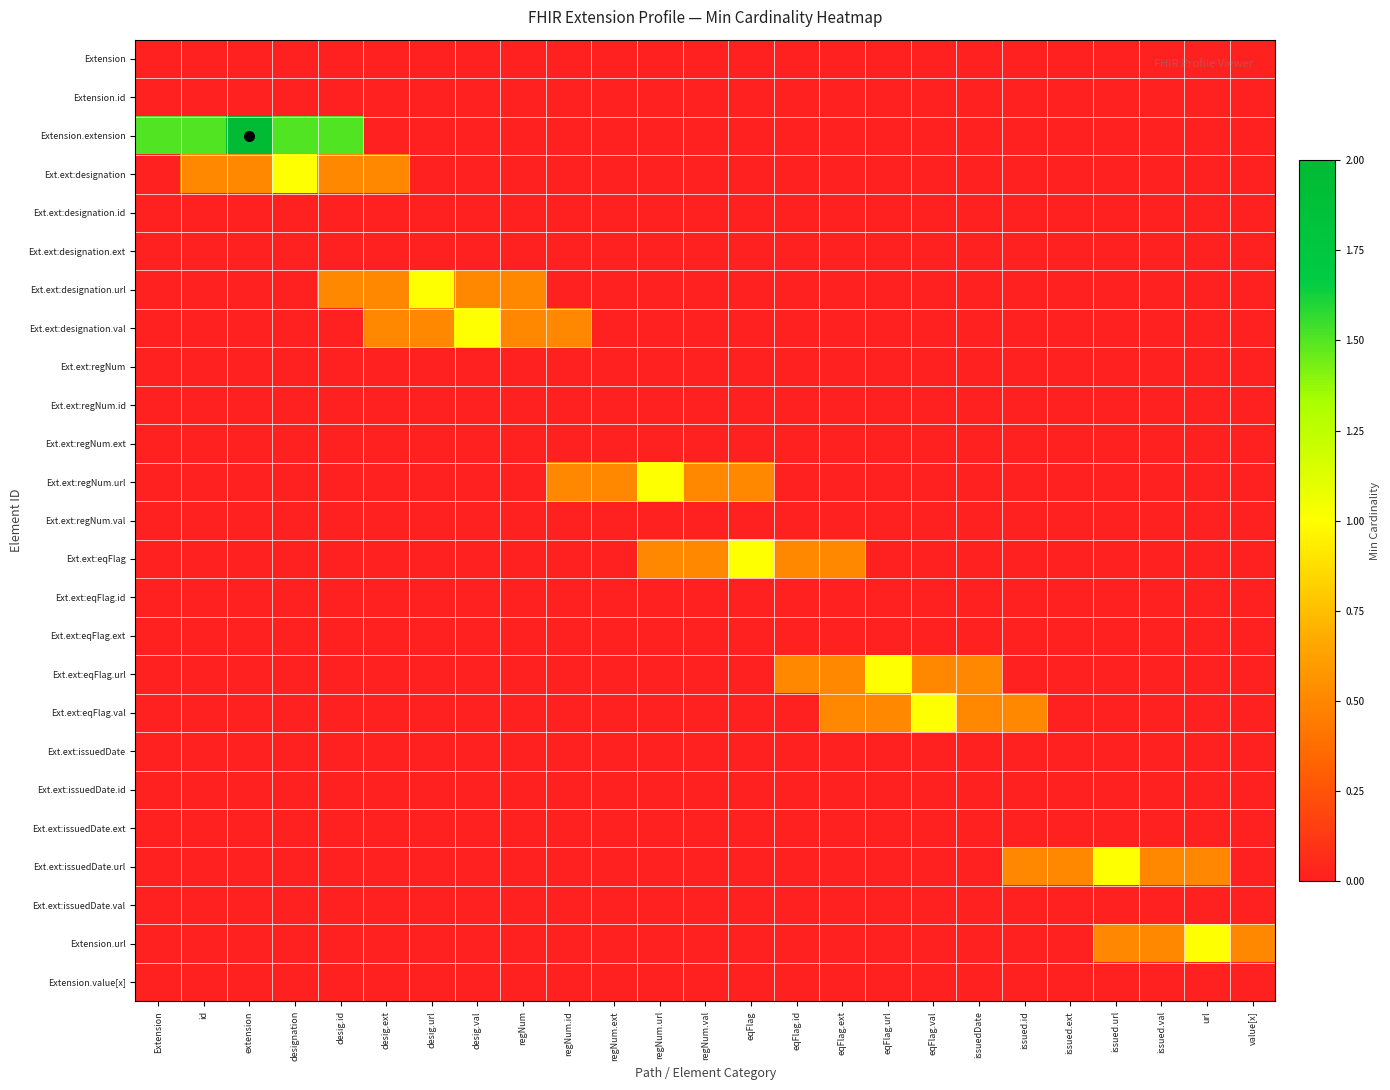

At desig.val, list the series in order from smallest to largest.

Extension, Extension.id, Extension.extension, Ext.ext:designation, Ext.ext:designation.id, Ext.ext:designation.ext, Ext.ext:regNum, Ext.ext:regNum.id, Ext.ext:regNum.ext, Ext.ext:regNum.url, Ext.ext:regNum.val, Ext.ext:eqFlag, Ext.ext:eqFlag.id, Ext.ext:eqFlag.ext, Ext.ext:eqFlag.url, Ext.ext:eqFlag.val, Ext.ext:issuedDate, Ext.ext:issuedDate.id, Ext.ext:issuedDate.ext, Ext.ext:issuedDate.url, Ext.ext:issuedDate.val, Extension.url, Extension.value[x], Ext.ext:designation.url, Ext.ext:designation.val